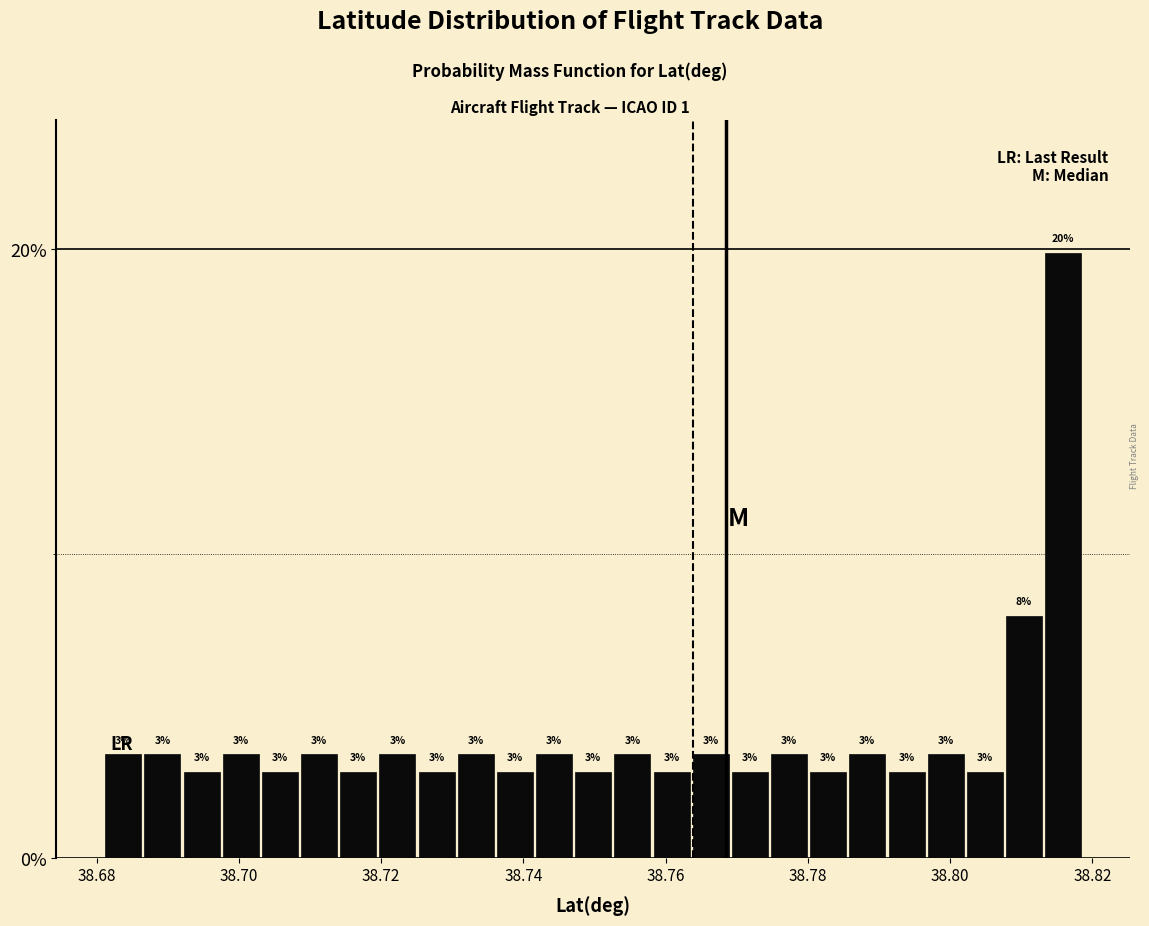

Around what value on the x-axis is the tallest bar? Give the approximate position of its centre, as read against the axis.

38.816